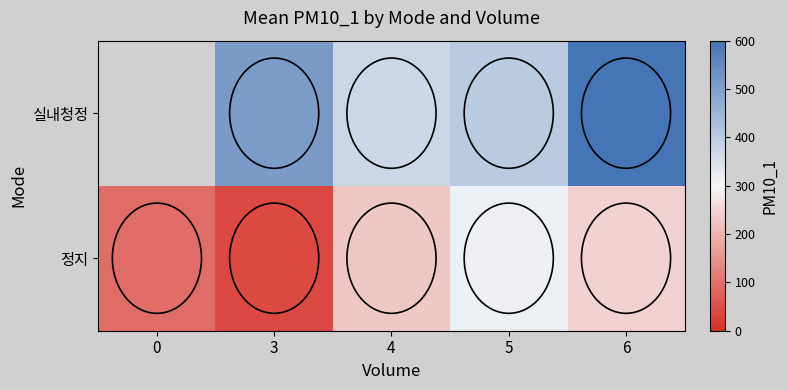

What is the minimum value shown in the chart?

38.3